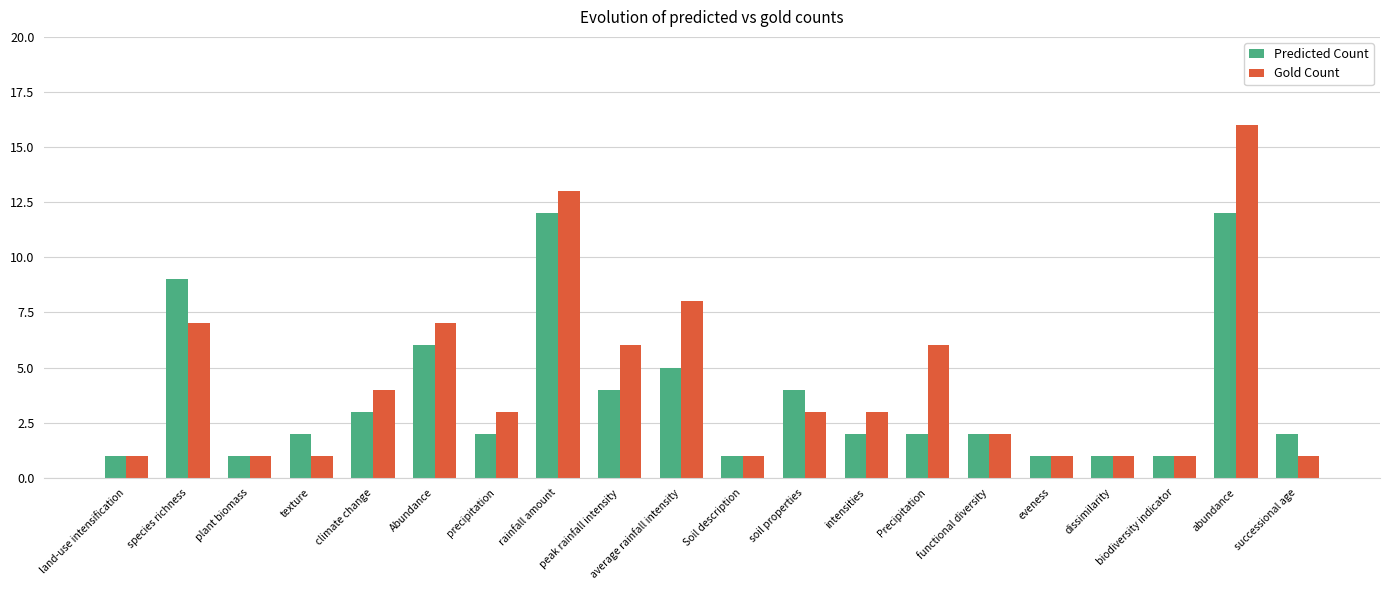

What is the total value across all series at plant biomass?

2